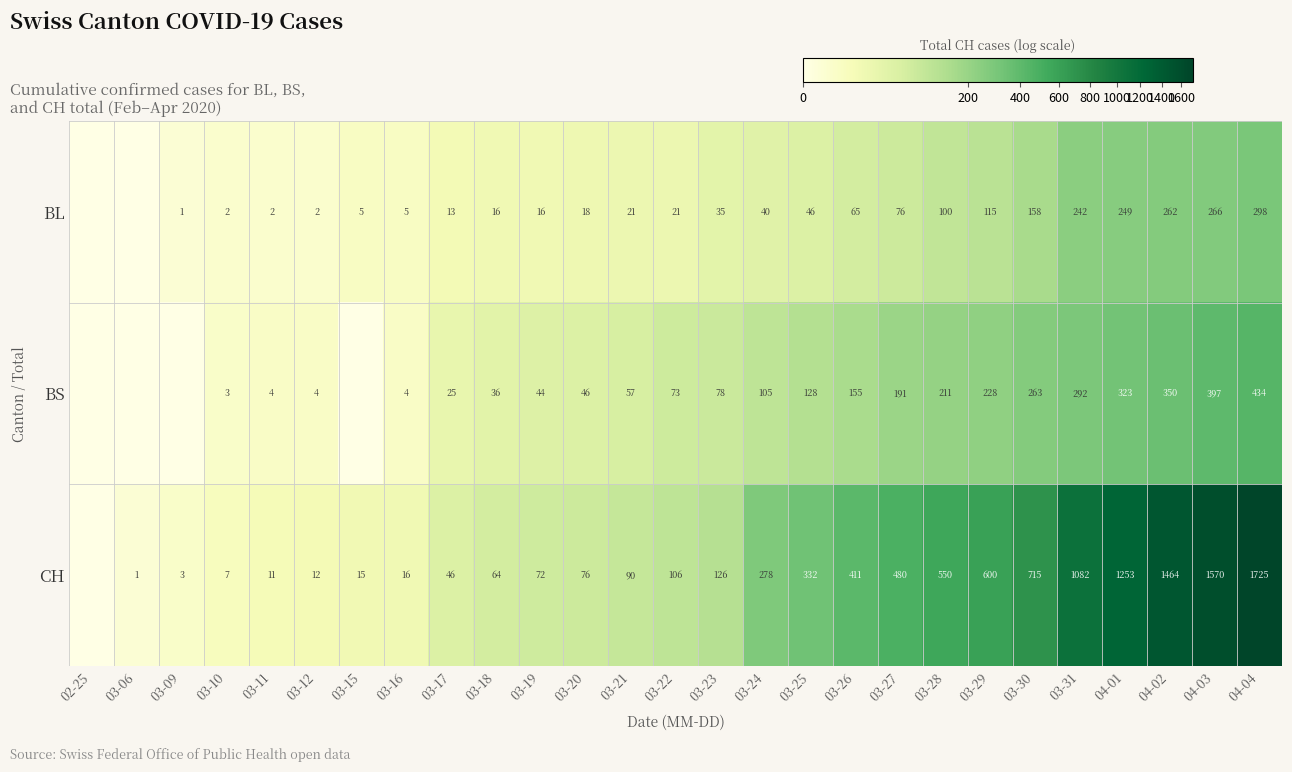

Rank the series at 03-23 from highest to lowest value.

CH, BS, BL